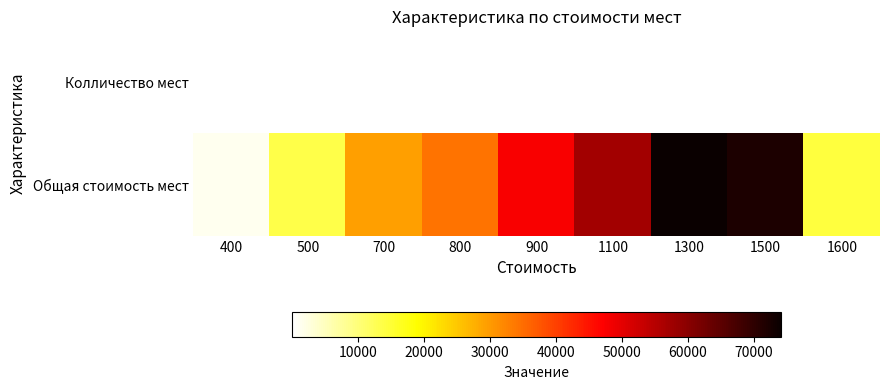

List the series in order of their overall mean, lowest first.

Колличество мест, Общая стоимость мест